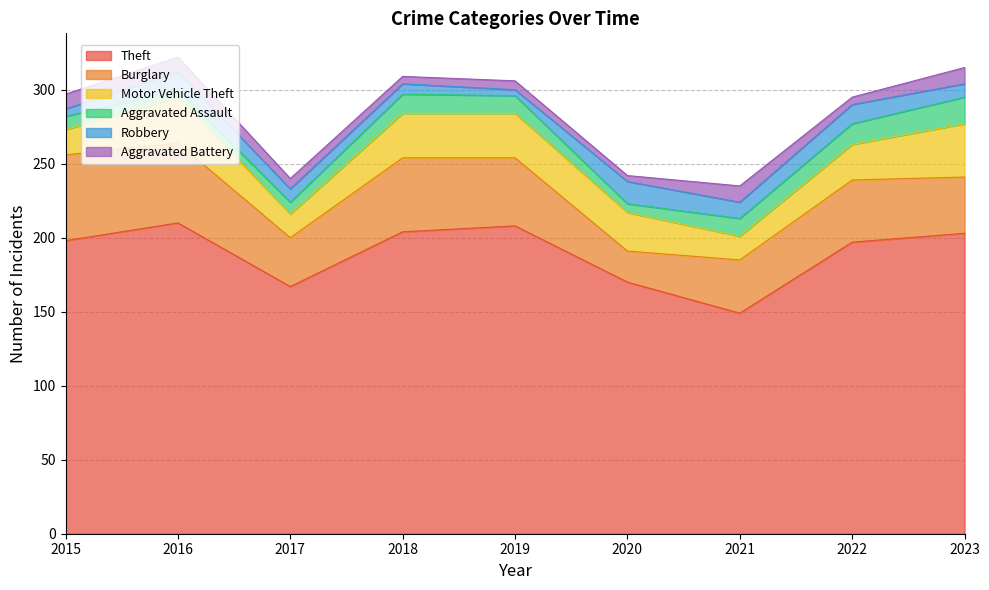

True or false: Aggravated Battery has more than 2 points higher than both neighbors.

False